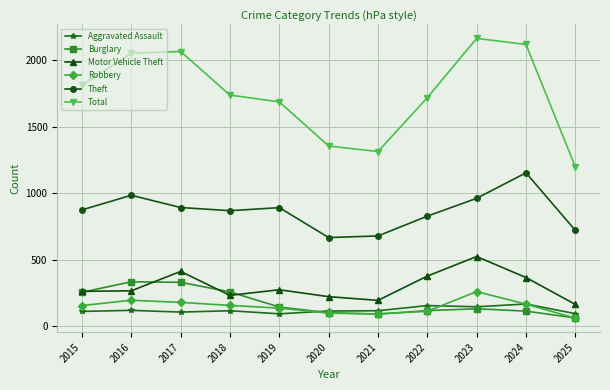

What are all the series names shown in the legend?

Aggravated Assault, Burglary, Motor Vehicle Theft, Robbery, Theft, Total